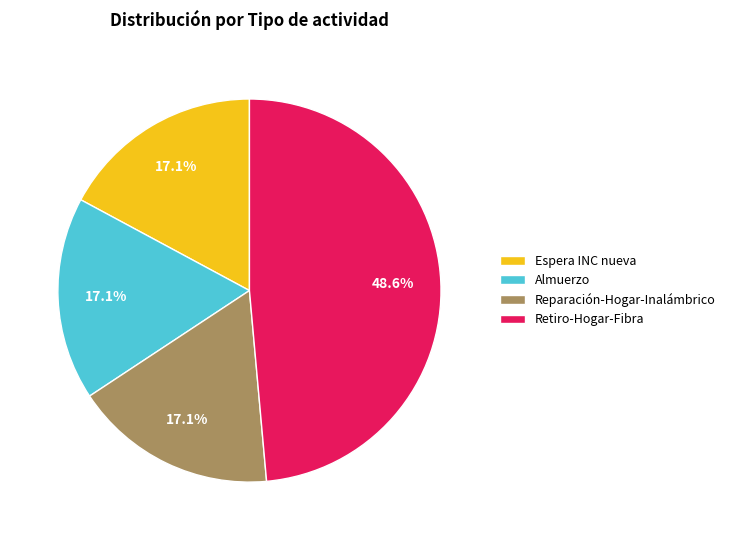

To the nearest percent, what is the combined percentage of Espera INC nueva and Almuerzo?

34%